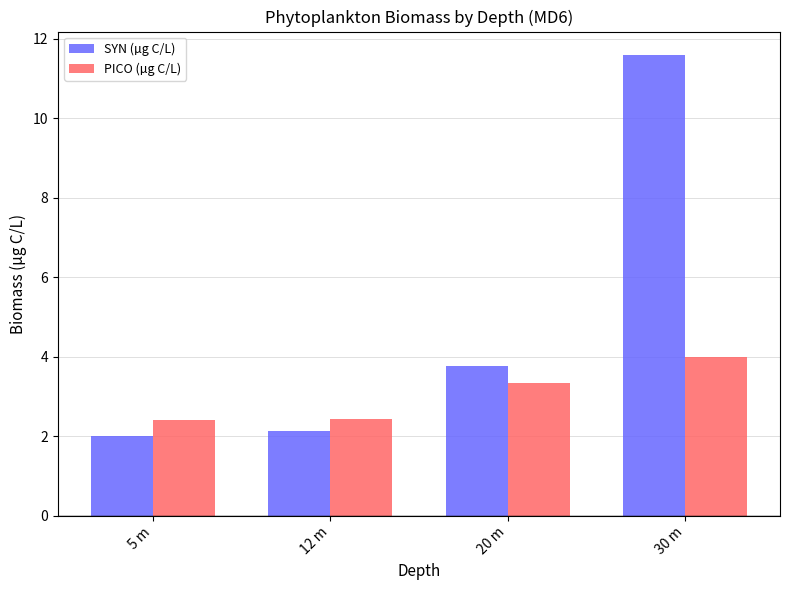

What is the label of the 1st bar from the left?

5 m